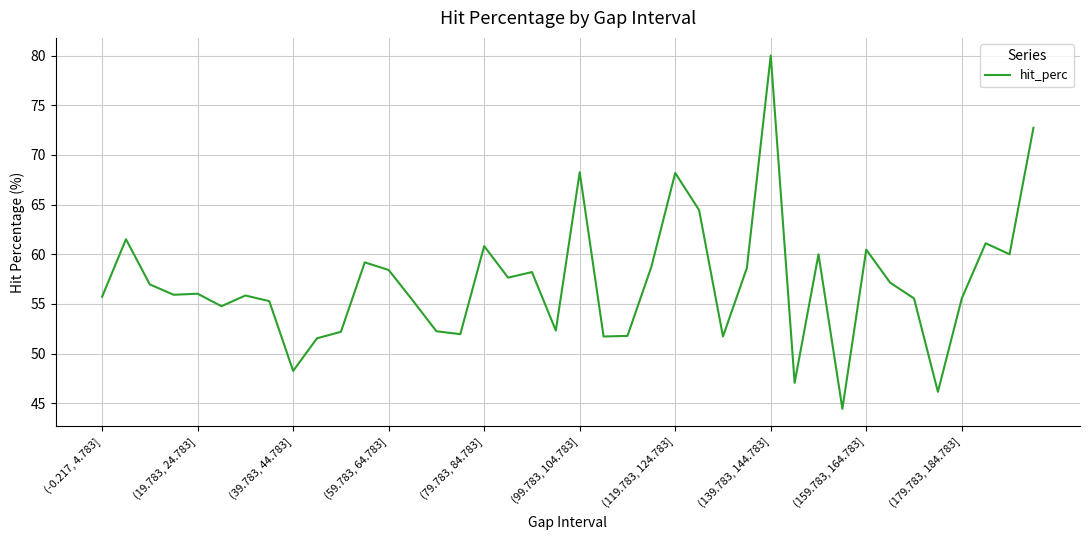

What is the difference between the maximum and minimum values?

35.6